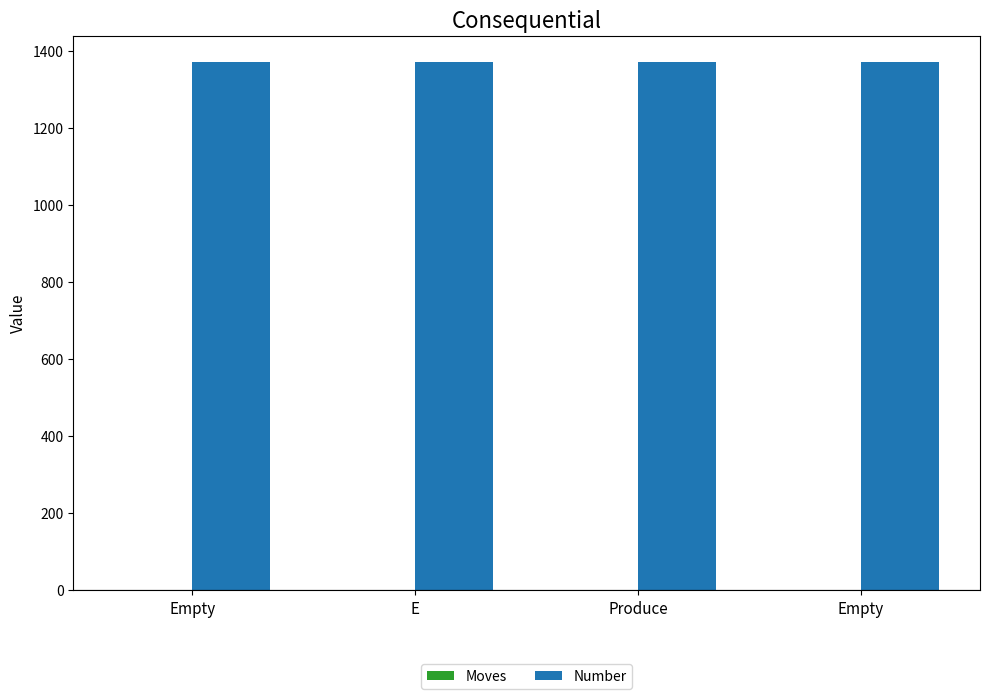

List the labels in order of Moves value, largest first.

E, Produce, Empty, Empty